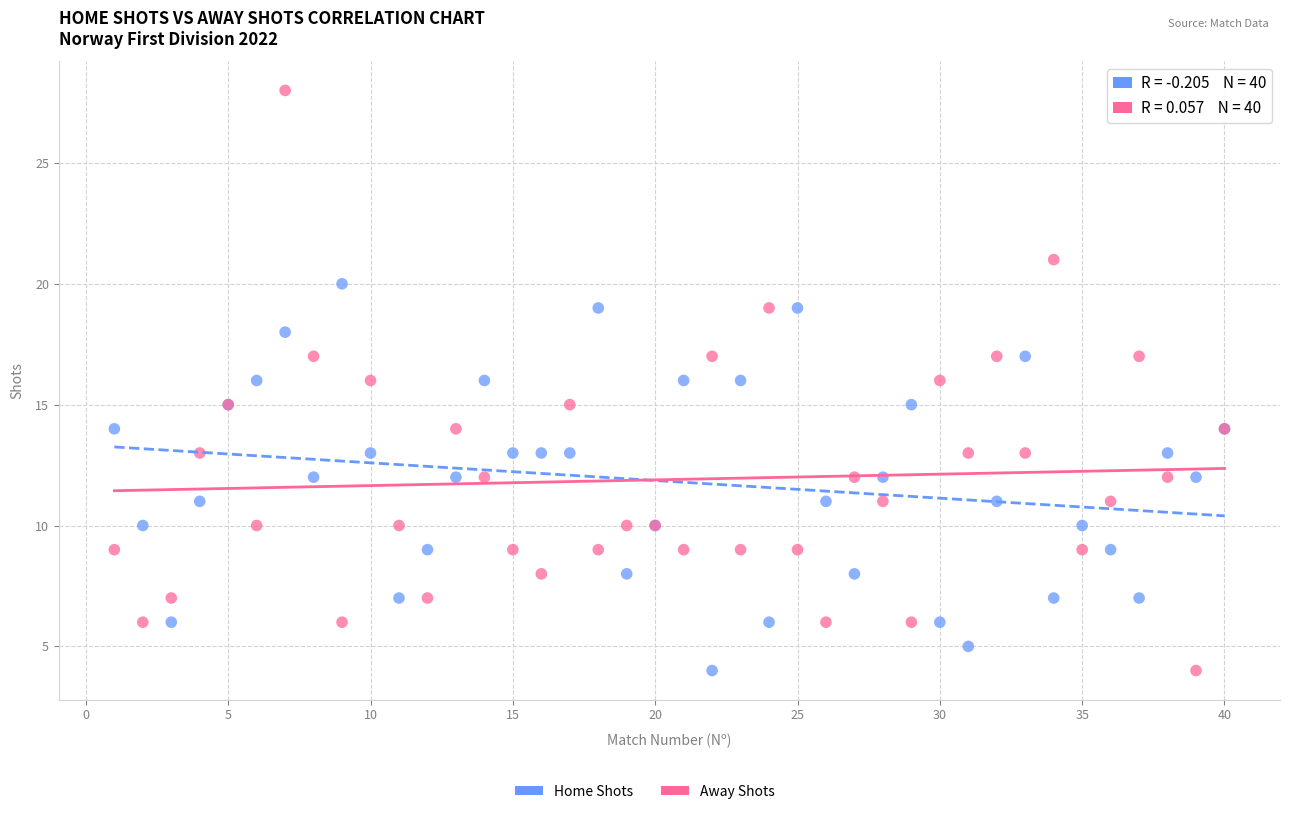

Which series reaches the maximum Y coordinate?

Away Shots